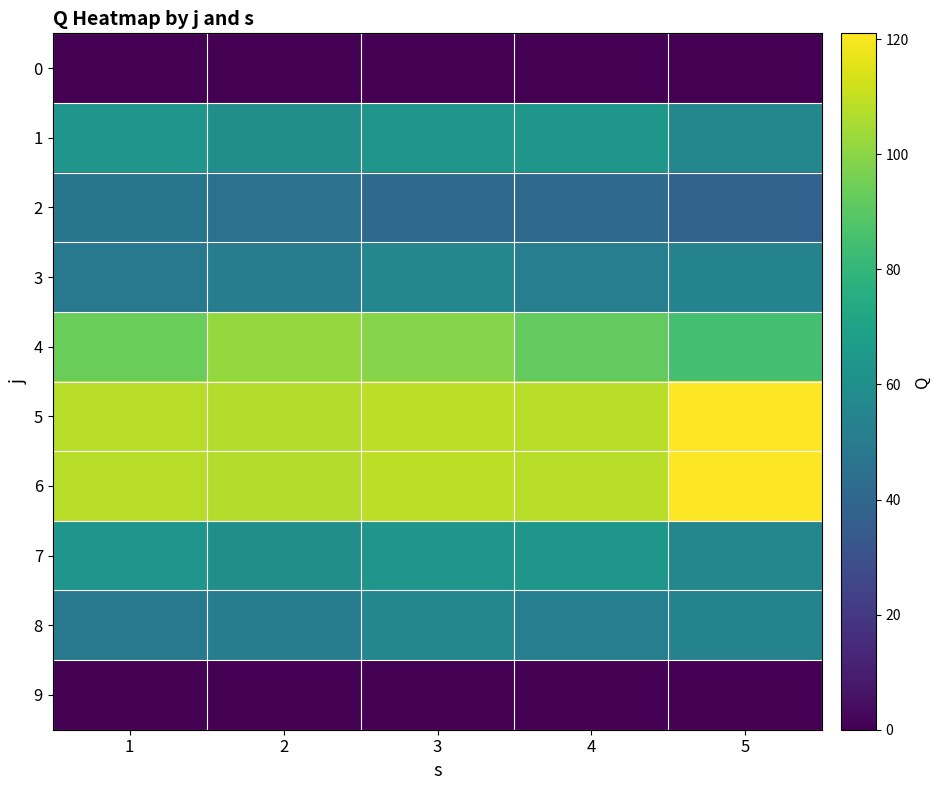

Which has a higher value, 4 or 2?

4